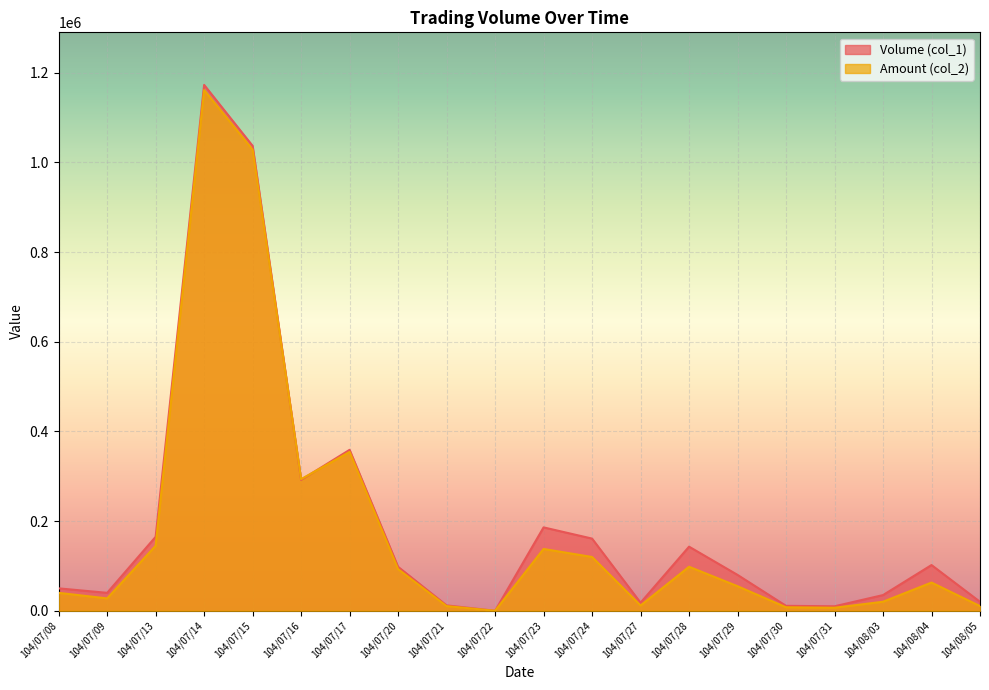

Does the chart display data point markers on the line(s)?

No